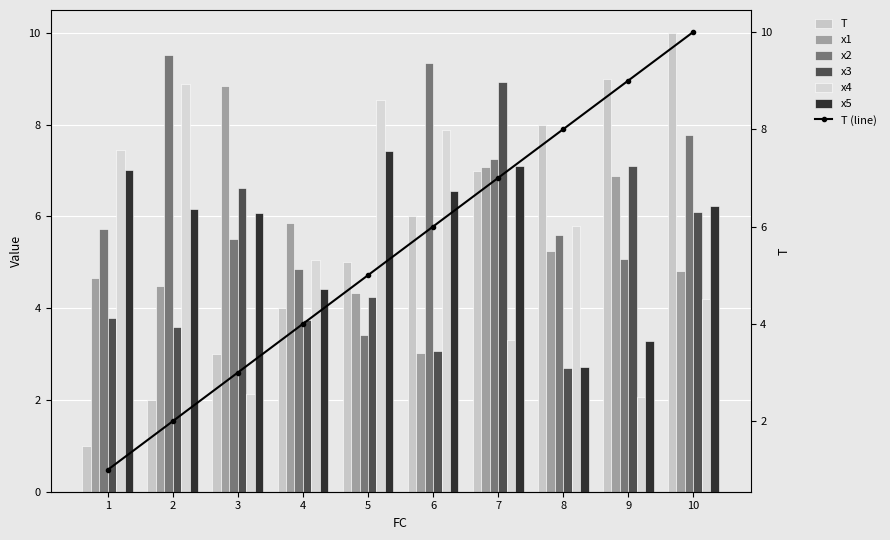

At which label is T closest to 5?

5